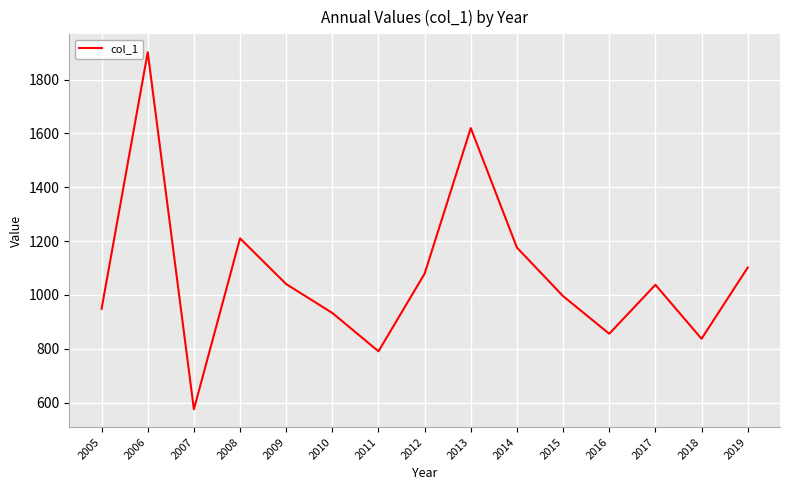

What is the minimum value shown in the chart?

574.9